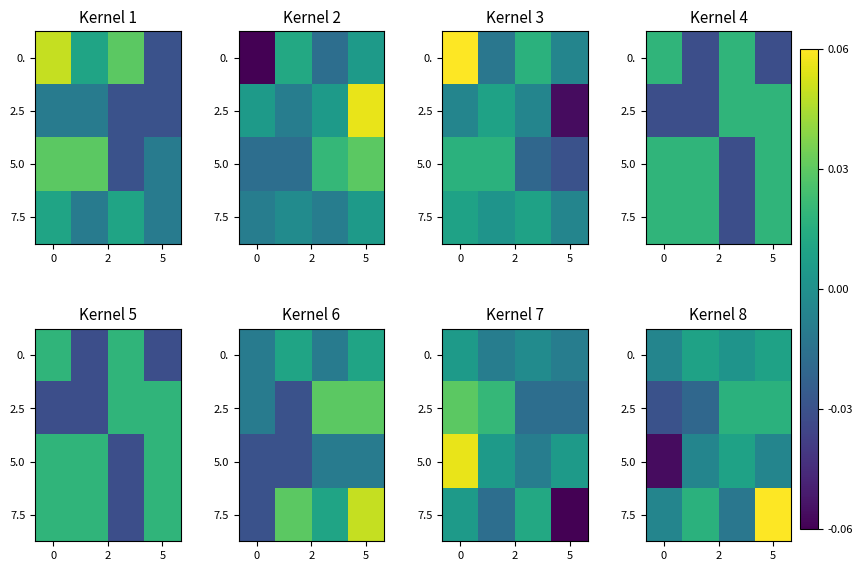

At which category is the sum across all series the highest?

5